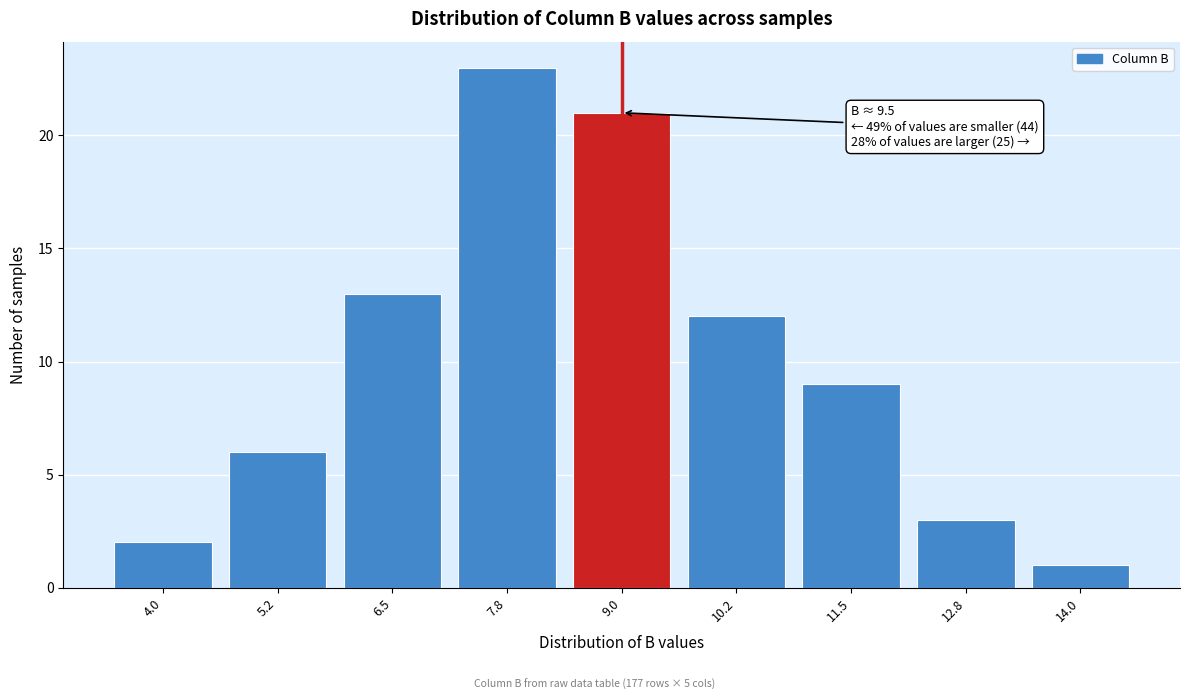

Reading right to left, what are all the values shown in this chart?

14.0=1	12.8=3	11.5=9	10.2=12	9.0=21	7.8=23	6.5=13	5.2=6	4.0=2